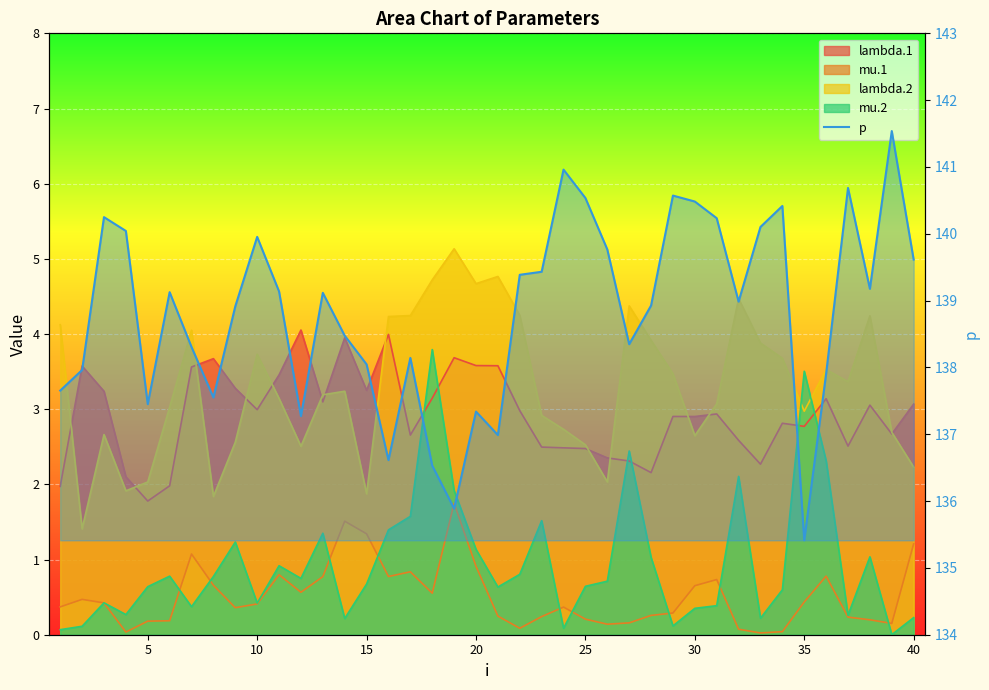

What is the maximum value shown in the chart?

141.5